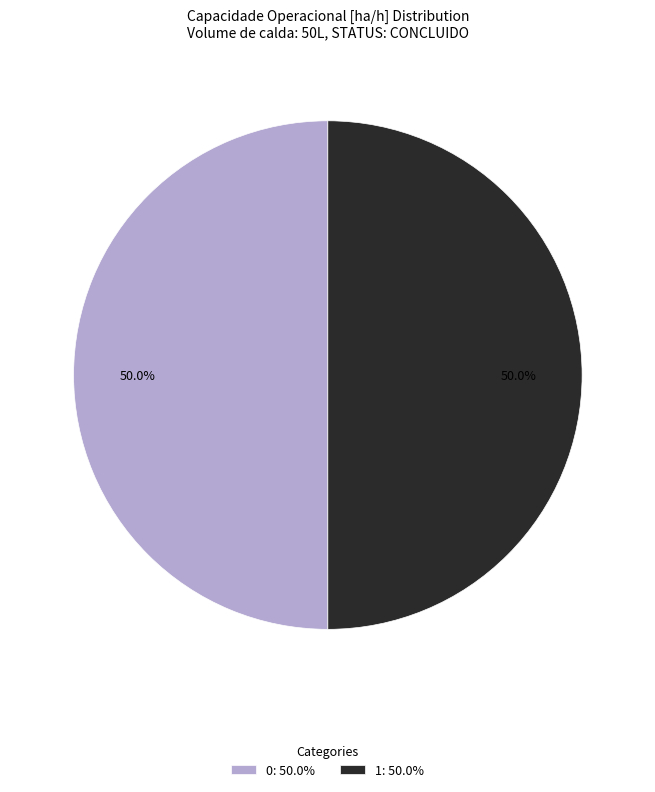

Is it true that 1 is 37% of the pie?

False